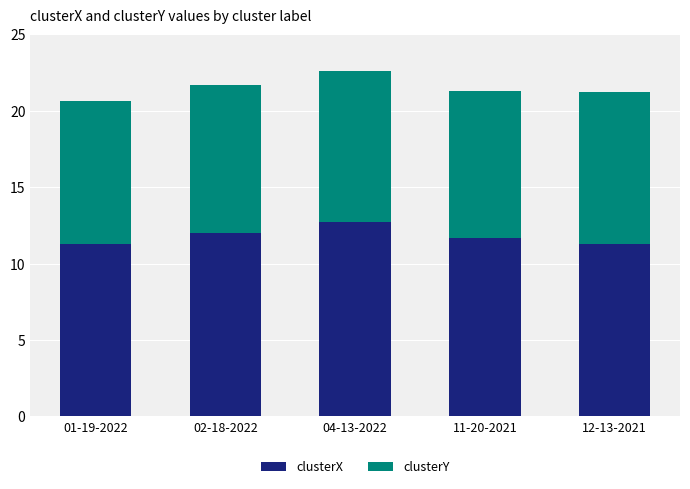

The value of clusterX at 12-13-2021 is 19.6. True or false?

False